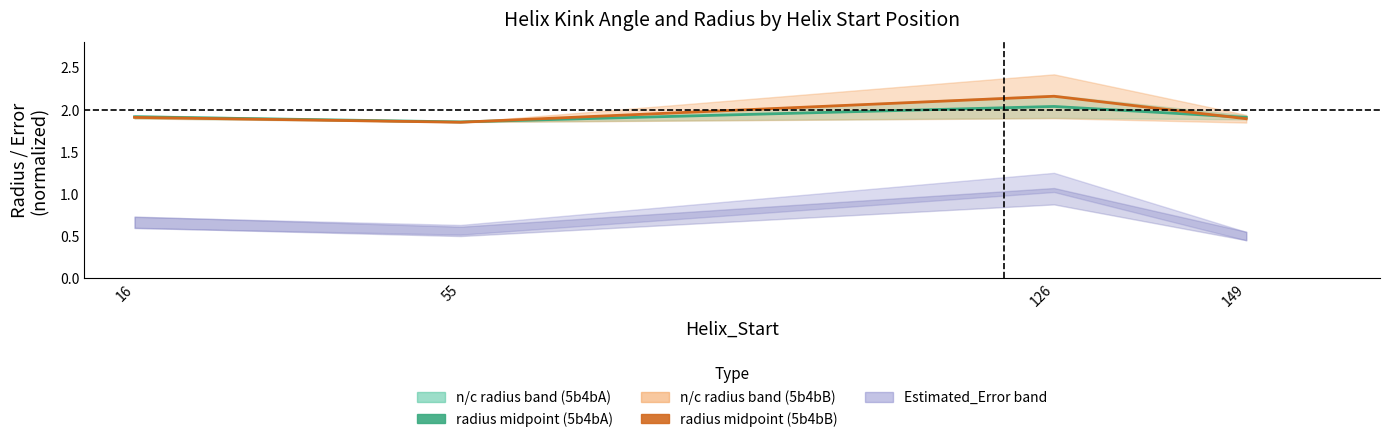

How many times do radius midpoint (5b4bA) and radius midpoint (5b4bB) cross each other?

2